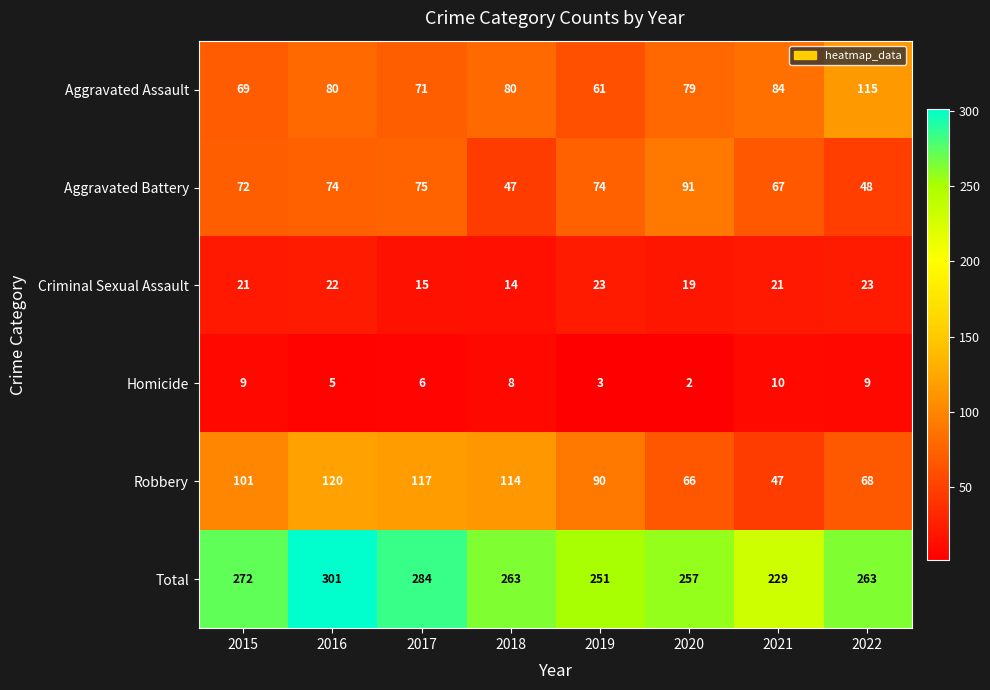

What is the highest value of the Total series?

301